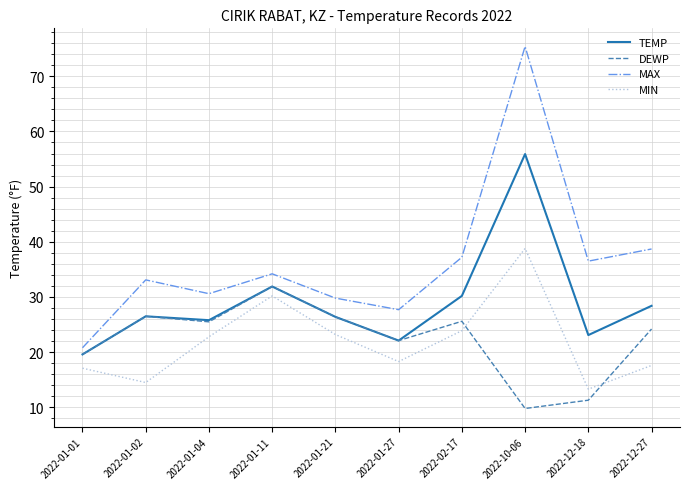

How many interior local peaks does the DEWP series have?

3